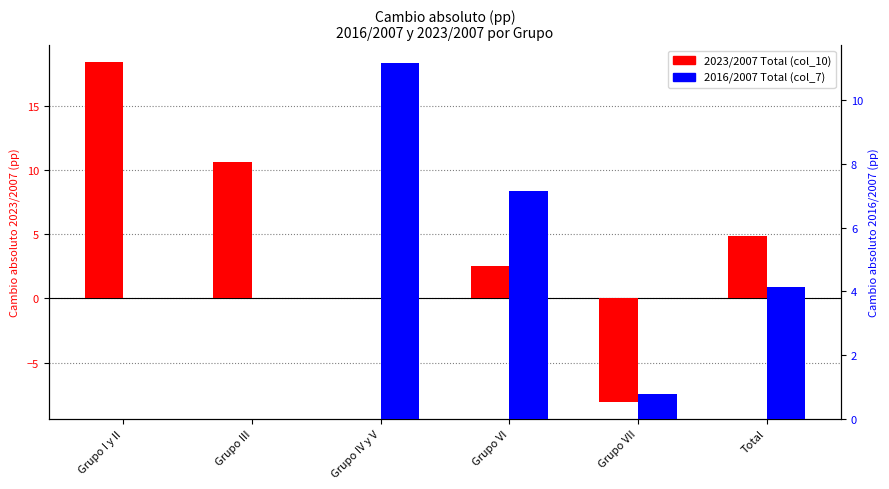

What is the difference between the maximum and minimum values in the 2016/2007 Total (col_7) series?

11.2